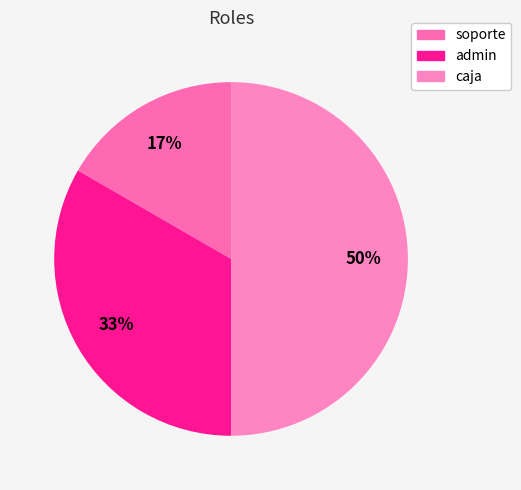

How much of the chart is everything except caja?

50.0%